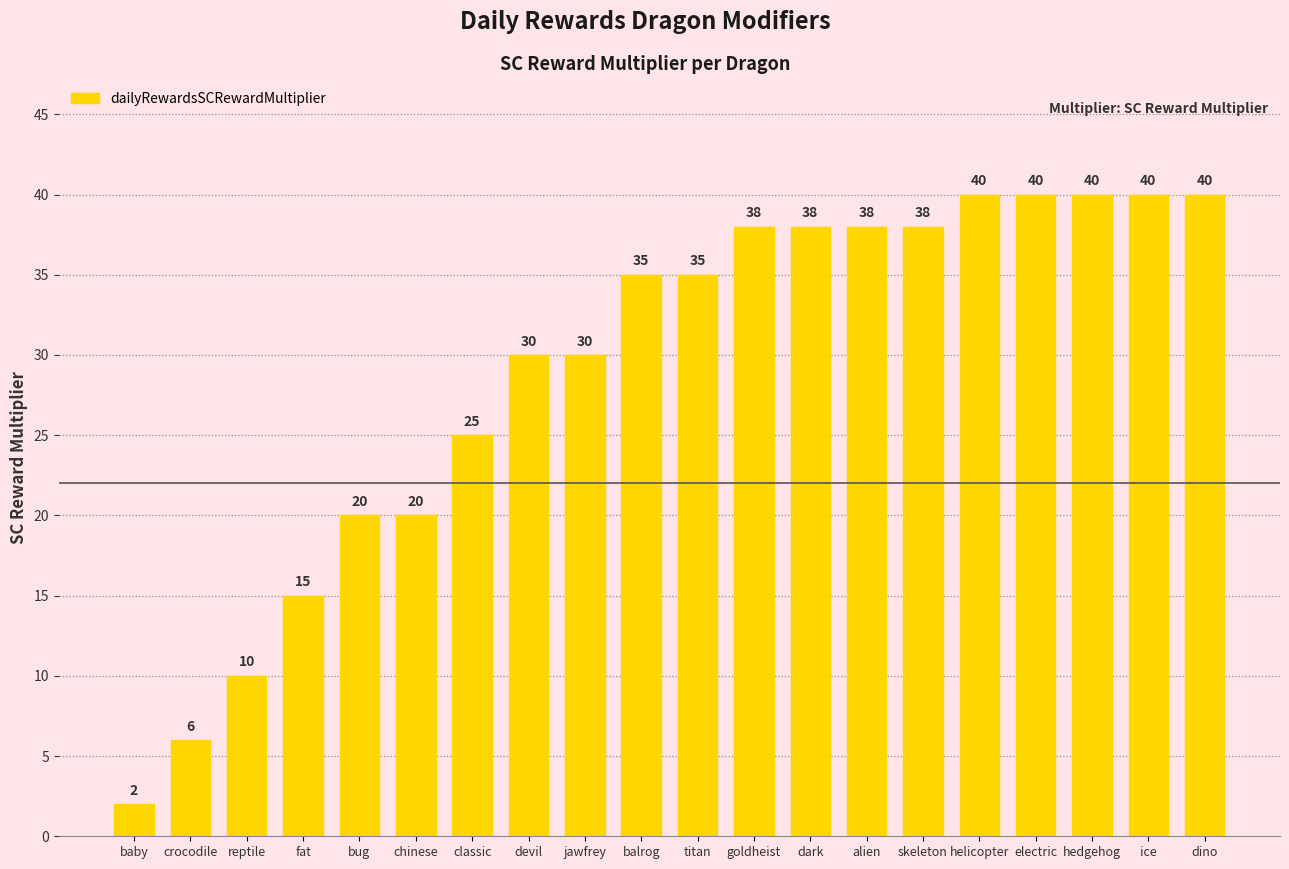

What is the label of the 3rd bar from the right?

hedgehog